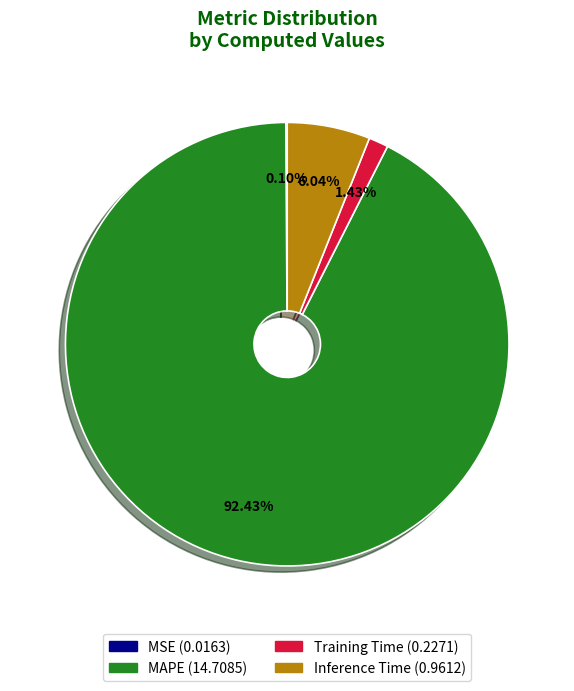

To the nearest percent, what is the difference between the Training Time and Inference Time slice percentages?

5%